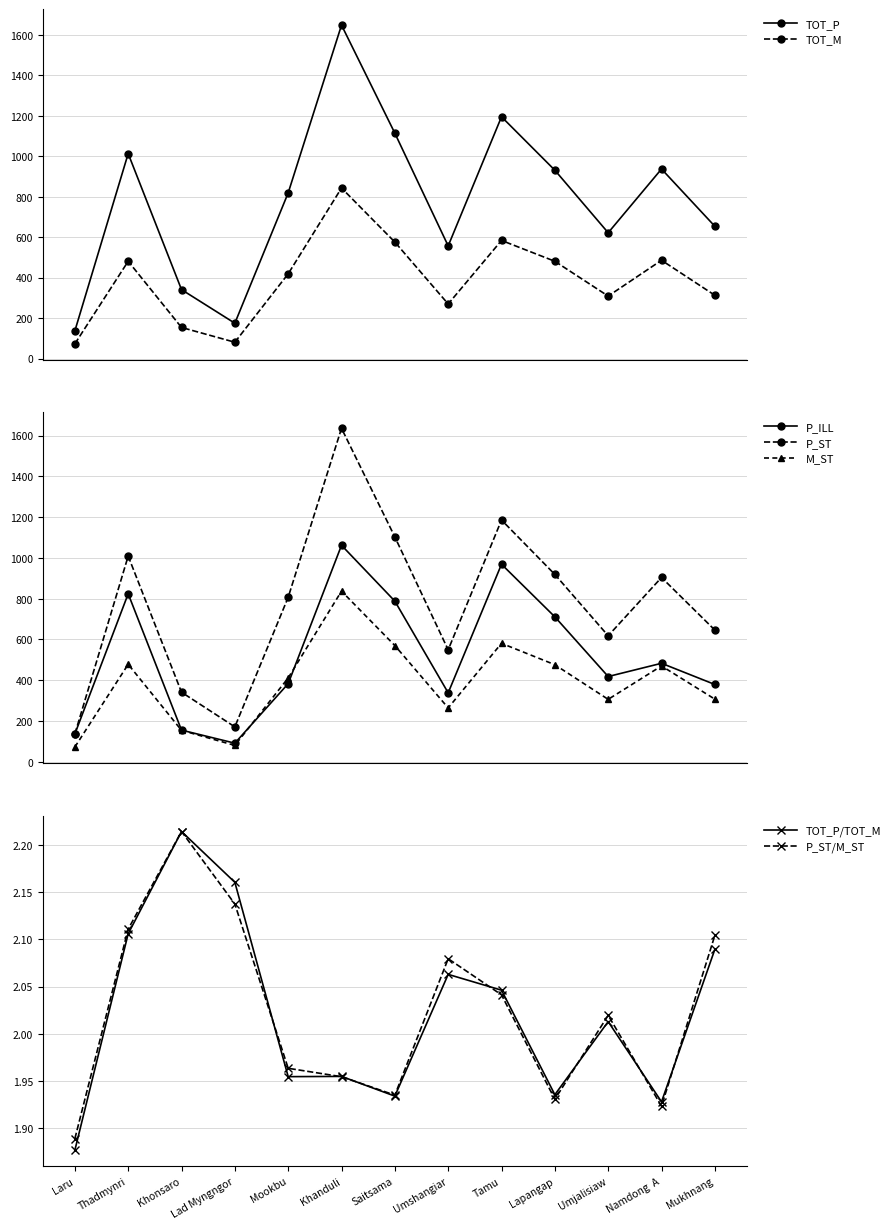

Between Saitsama and Thadmynri, which is larger?

Saitsama